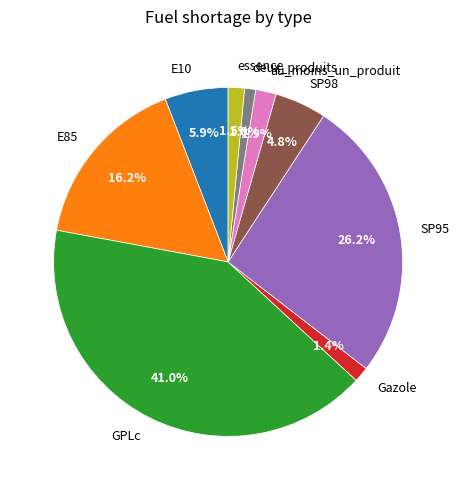

Count the number of slices in the pie.

9